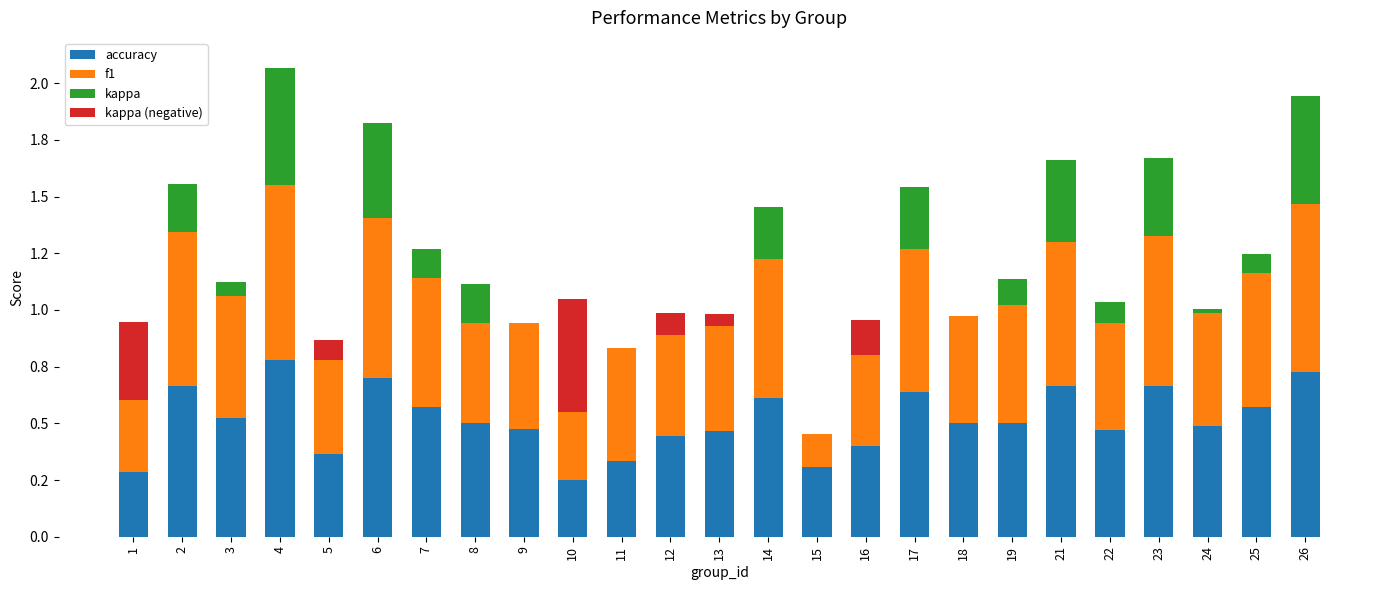

What are all the series names shown in the legend?

accuracy, f1, kappa, kappa (negative)